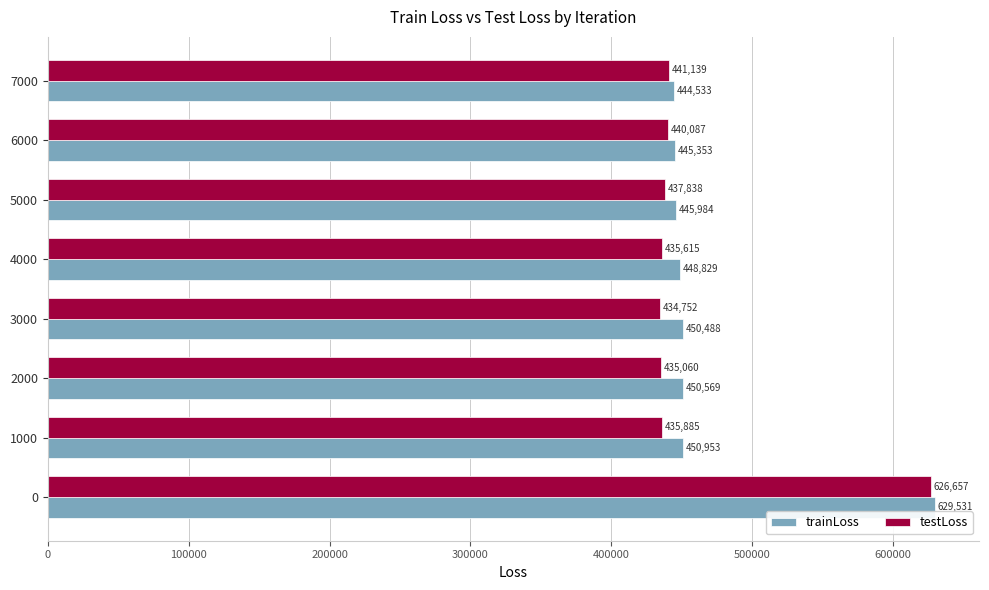

Rank the categories by trainLoss value from lowest to highest.

7000, 6000, 5000, 4000, 3000, 2000, 1000, 0